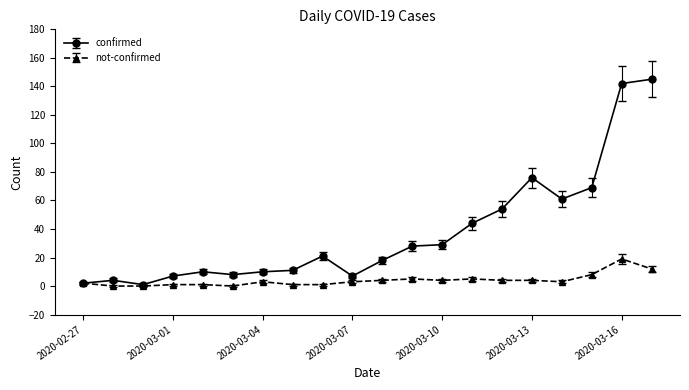

Which series has the largest total across all categories?

confirmed